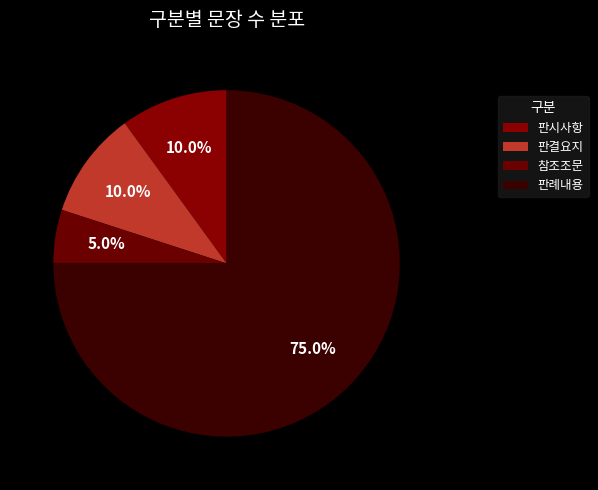

To the nearest percent, what is the combined percentage of 판결요지 and 참조조문?

15%